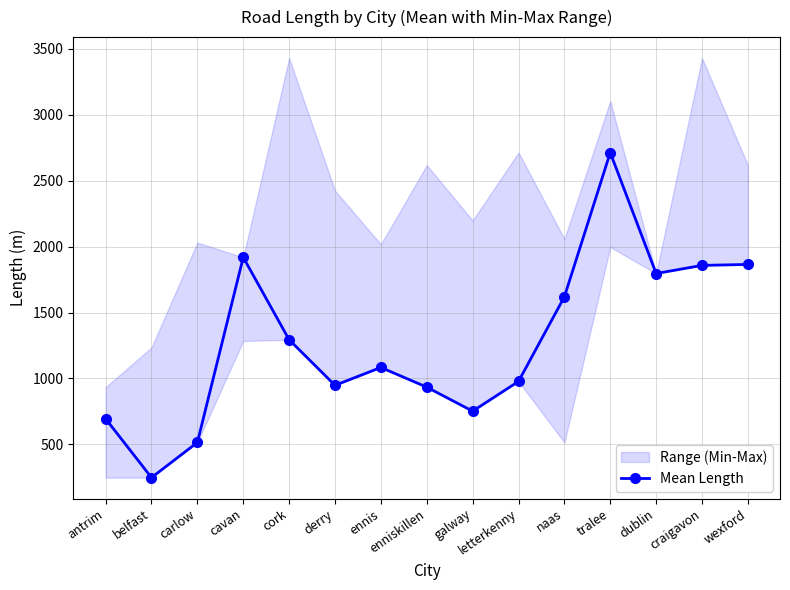

The value at enniskillen is 223.5. True or false?

False